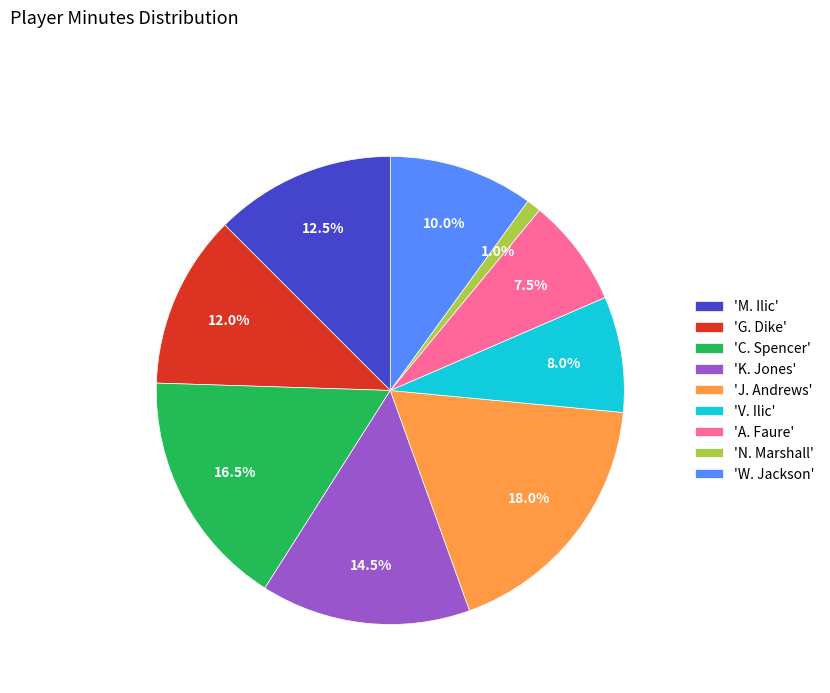

Between 'J. Andrews' and 'G. Dike', which is larger?

'J. Andrews'